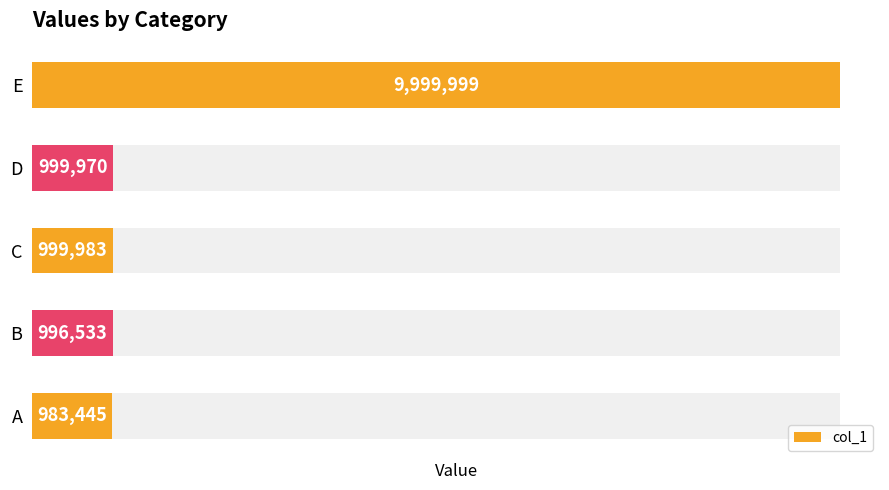

What is the difference between the values at A and B?

13088